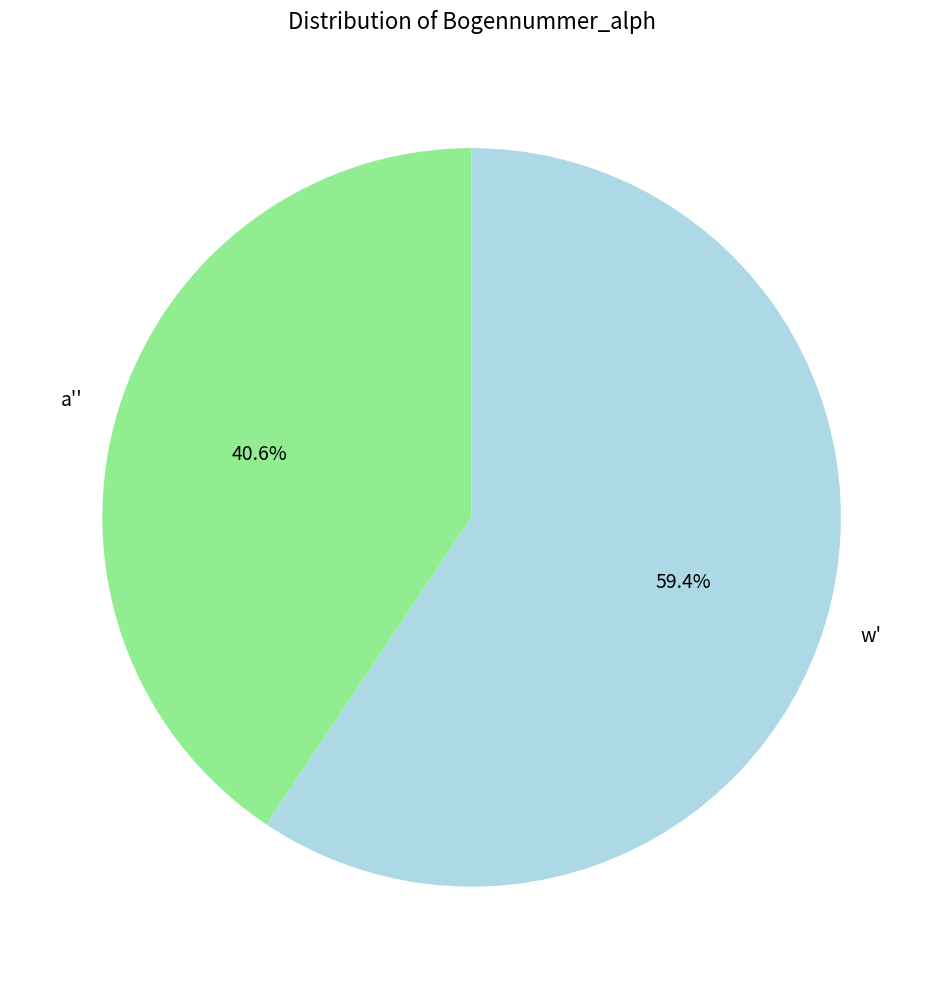

Is there any slice that represents more than half of the pie?

Yes